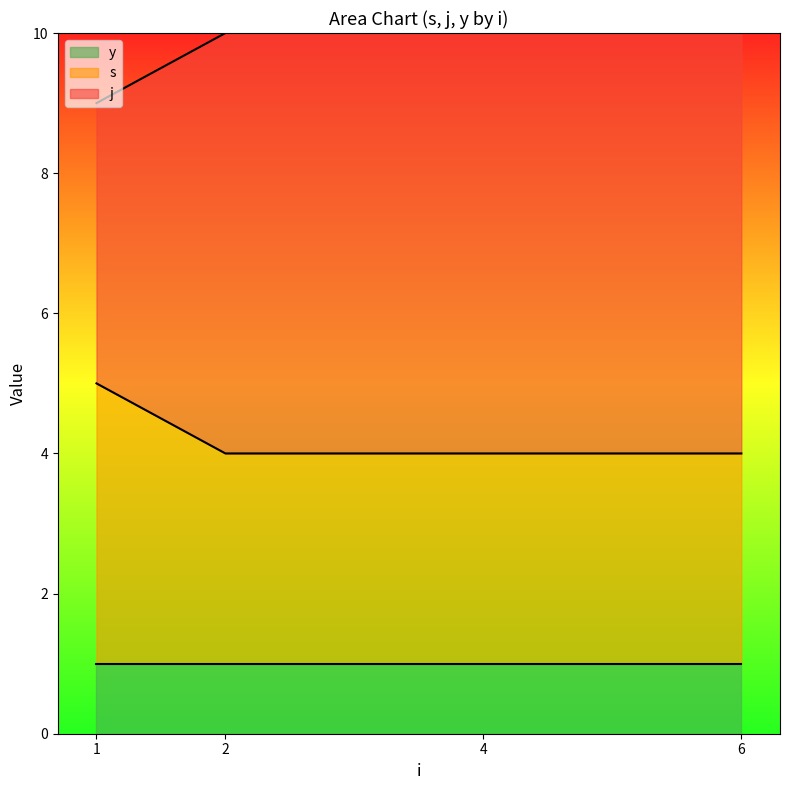

What is the difference between the highest and lowest values at 4?

8